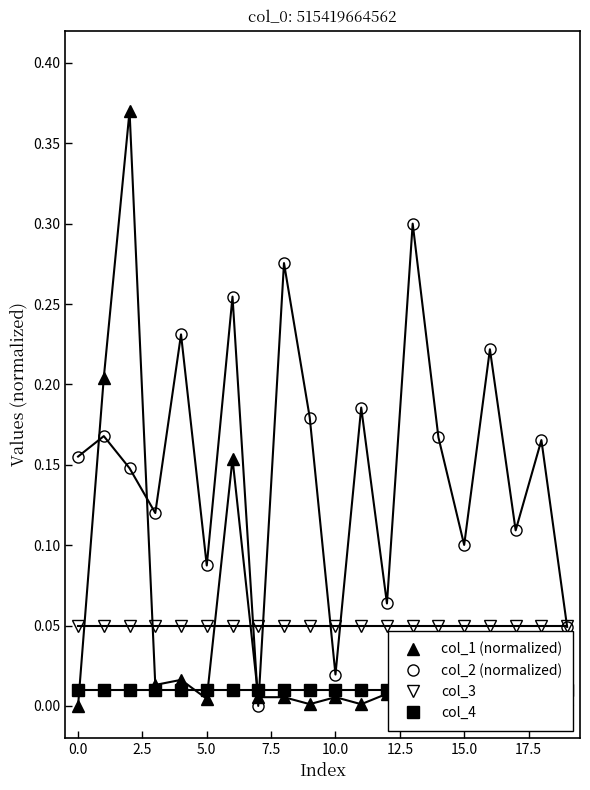

Reading left to right, extract all data points from this chart.

col_1 (normalized): 0.0	0.2	0.4	0.0	0.0	0.0	0.2	0.0	0.0	0.0	0.0	0.0	0.0	0.0	0.0	0.0	0.0	0.0	0.0	0.0
col_2 (normalized): 0.2	0.2	0.1	0.1	0.2	0.1	0.3	0.0	0.3	0.2	0.0	0.2	0.1	0.3	0.2	0.1	0.2	0.1	0.2	0.0
col_3: 0.1	0.1	0.1	0.1	0.1	0.1	0.1	0.1	0.1	0.1	0.1	0.1	0.1	0.1	0.1	0.1	0.1	0.1	0.1	0.1
col_4: 0.0	0.0	0.0	0.0	0.0	0.0	0.0	0.0	0.0	0.0	0.0	0.0	0.0	0.0	0.0	0.0	0.0	0.0	0.0	0.0